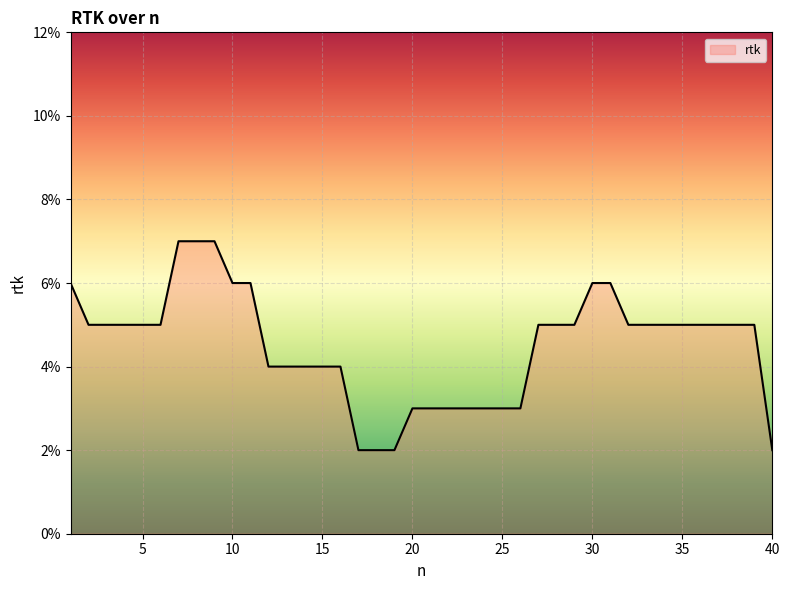

True or false: the data shows 0.1 at 35.

True